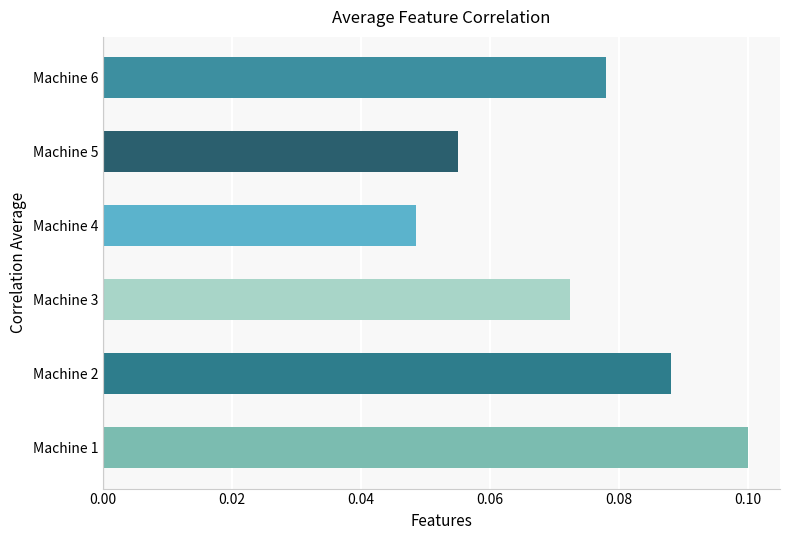

Are the bars horizontal?

Yes